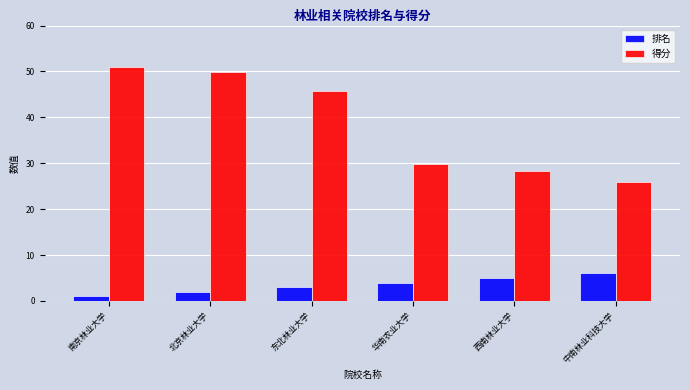

What is the difference between the highest and lowest values at 西南林业大学?

23.3